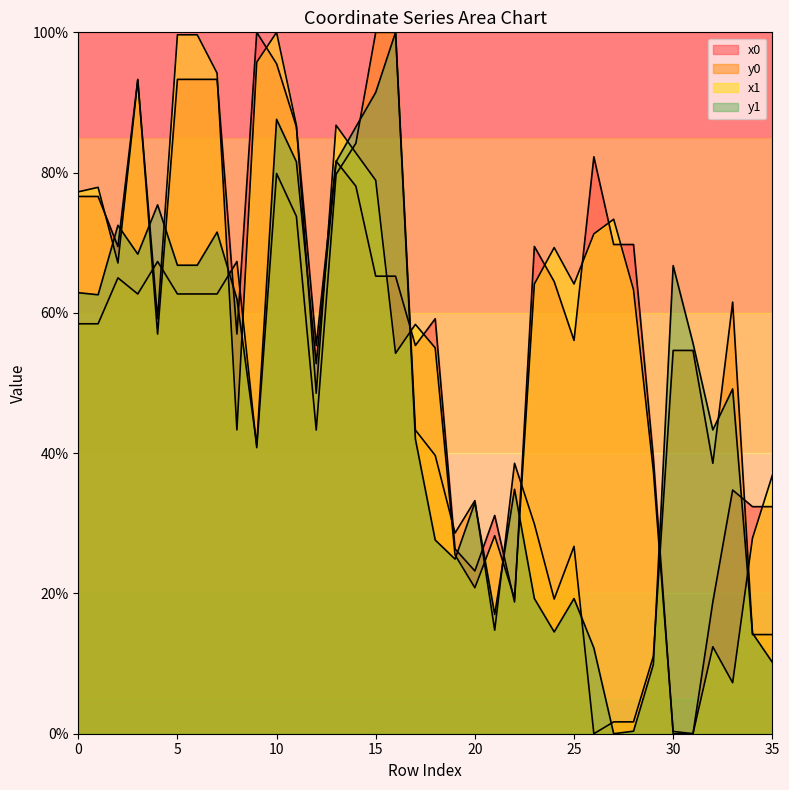

Which series has the largest total across all categories?

x0